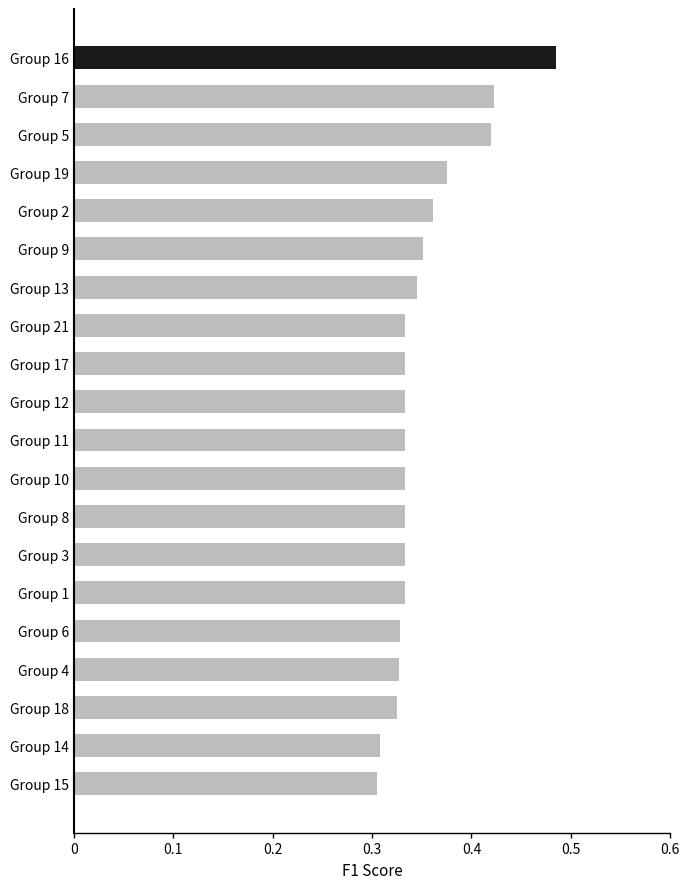

What is the sum of all values?

7.0